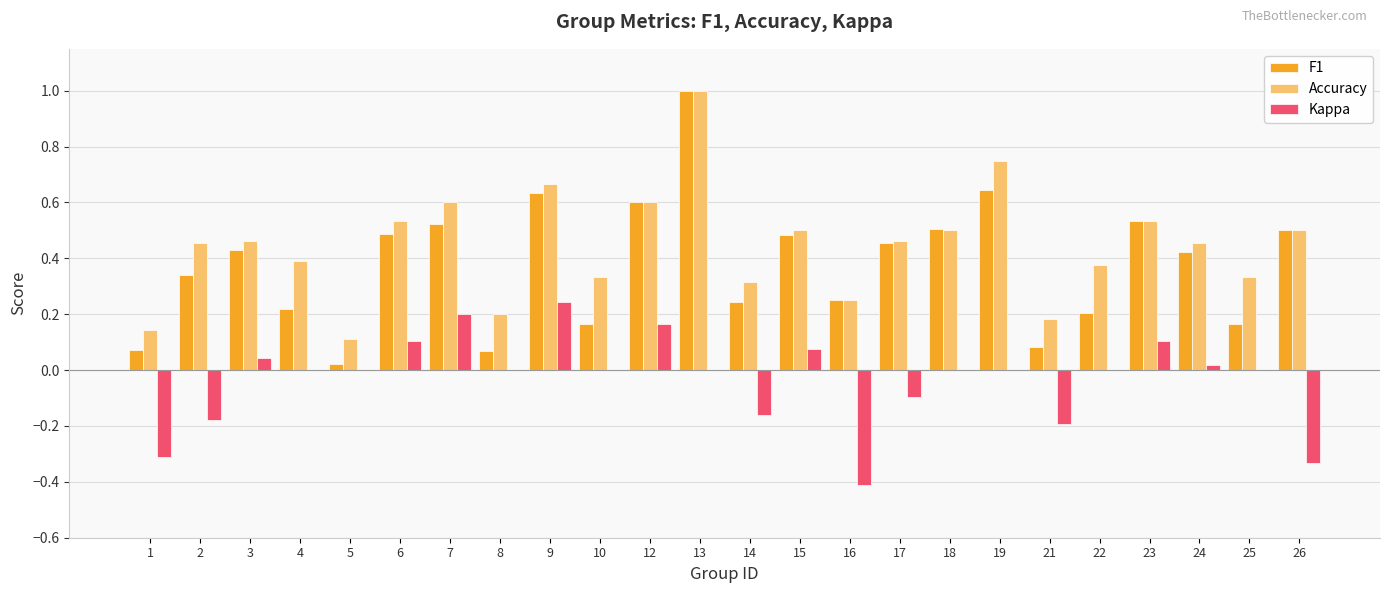

How many data points does each series have?

24